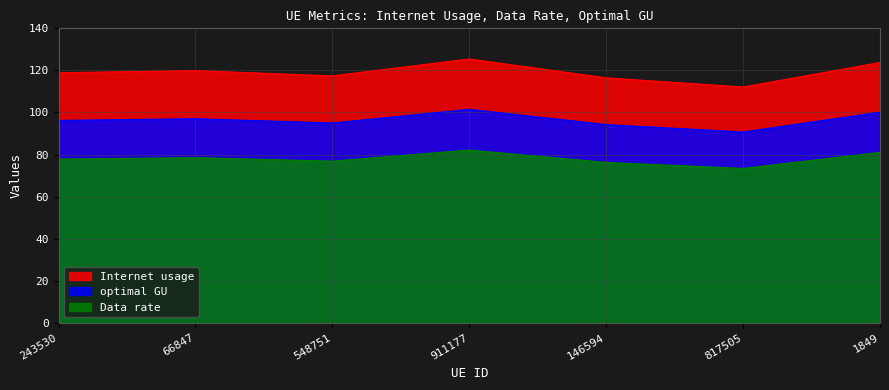

Which series has the largest range (max minus min)?

Internet usage